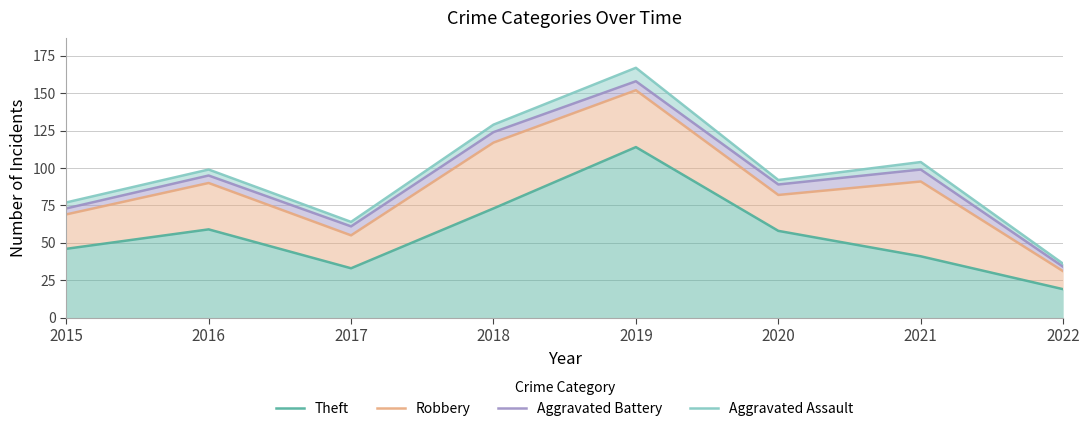

The Aggravated Battery series shows 99 at 2021. True or false?

True